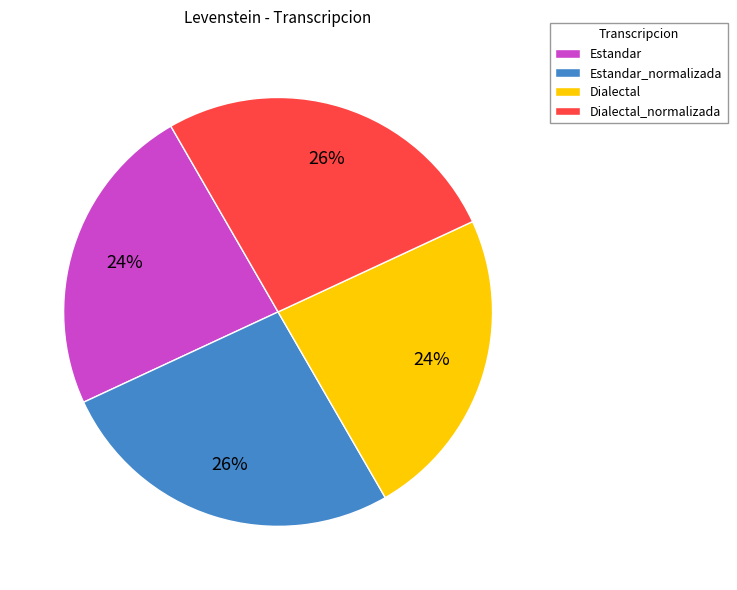

To the nearest percent, what is the average slice percentage?

25%